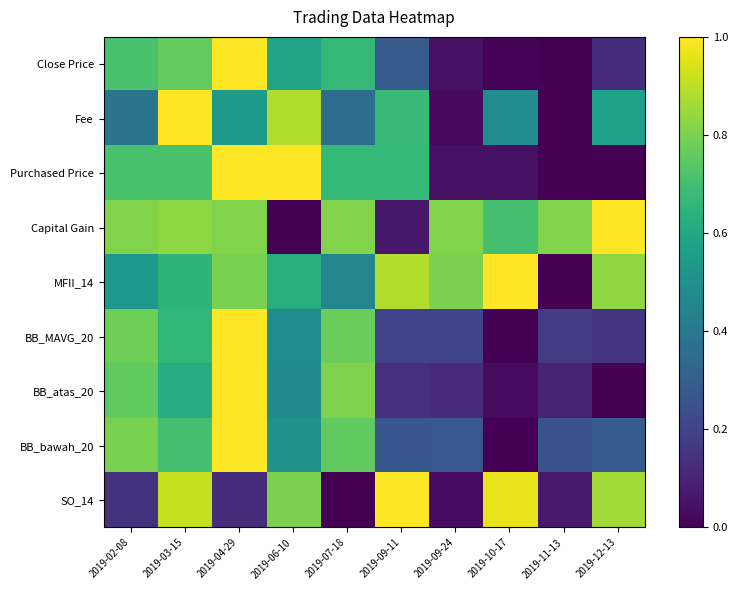

Which series has the largest total across all categories?

Capital Gain